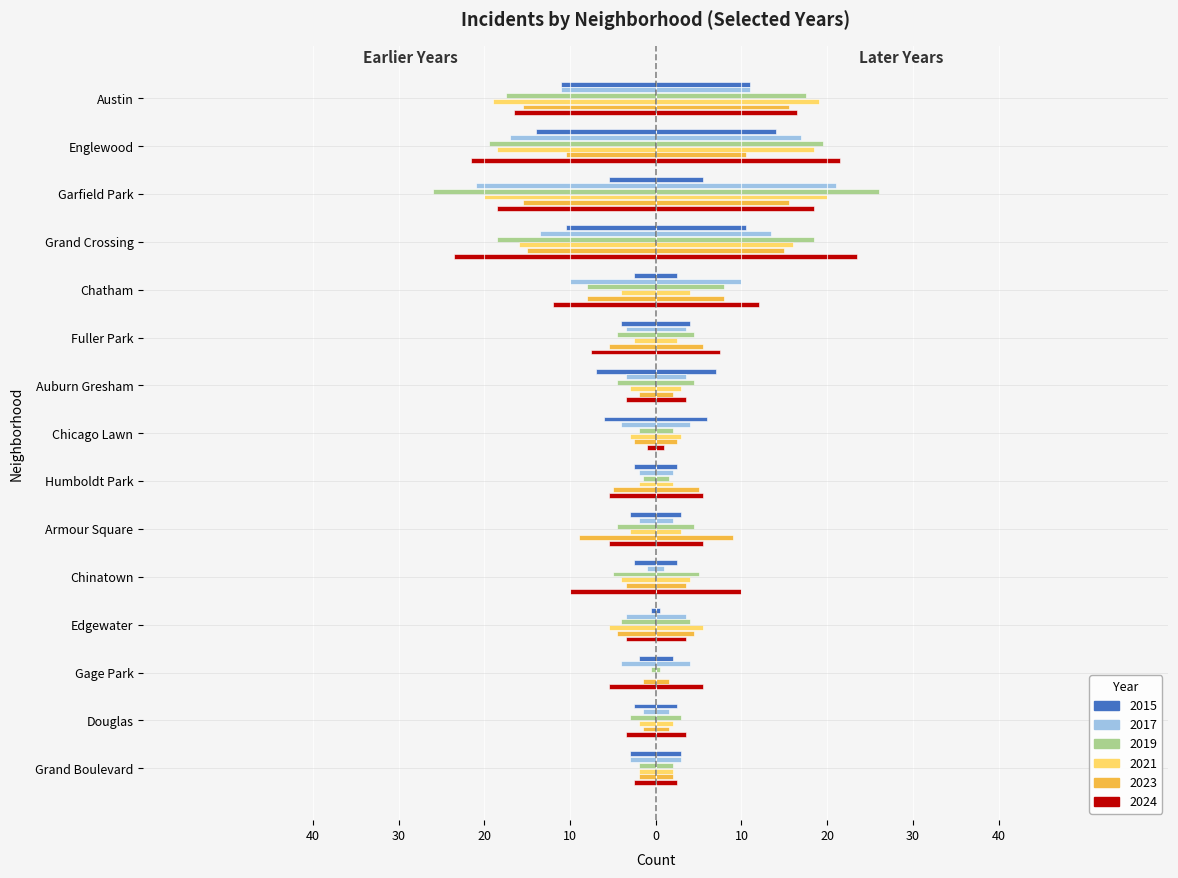

How many bars are there in each group?

6